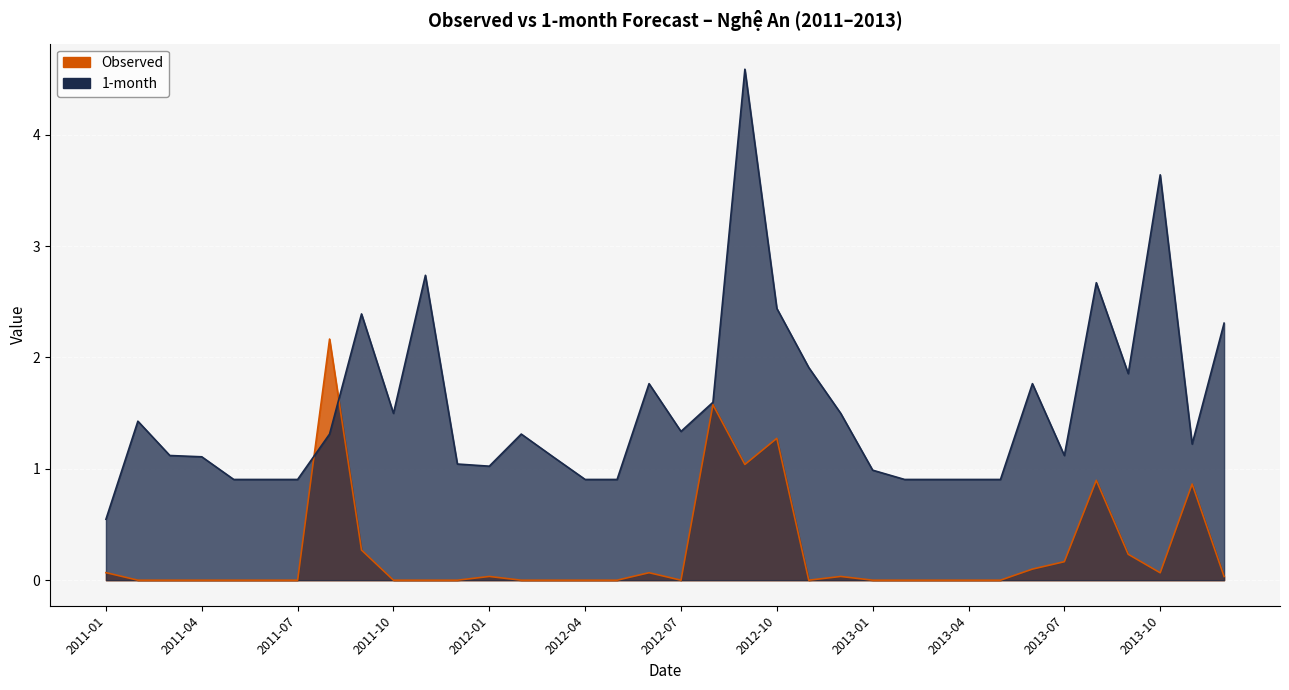

Reading right to left, extract all data points from this chart.

Observed: 0.0	0.9	0.1	0.2	0.9	0.2	0.1	0.0	0.0	0.0	0.0	0.0	0.0	0.0	1.3	1.0	1.6	0.0	0.1	0.0	0.0	0.0	0.0	0.0	0.0	0.0	0.0	0.3	2.2	0.0	0.0	0.0	0.0	0.0	0.0	0.1
1-month: 2.3	1.2	3.6	1.9	2.7	1.1	1.8	0.9	0.9	0.9	0.9	1.0	1.5	1.9	2.4	4.6	1.6	1.3	1.8	0.9	0.9	1.1	1.3	1.0	1.0	2.7	1.5	2.4	1.3	0.9	0.9	0.9	1.1	1.1	1.4	0.5